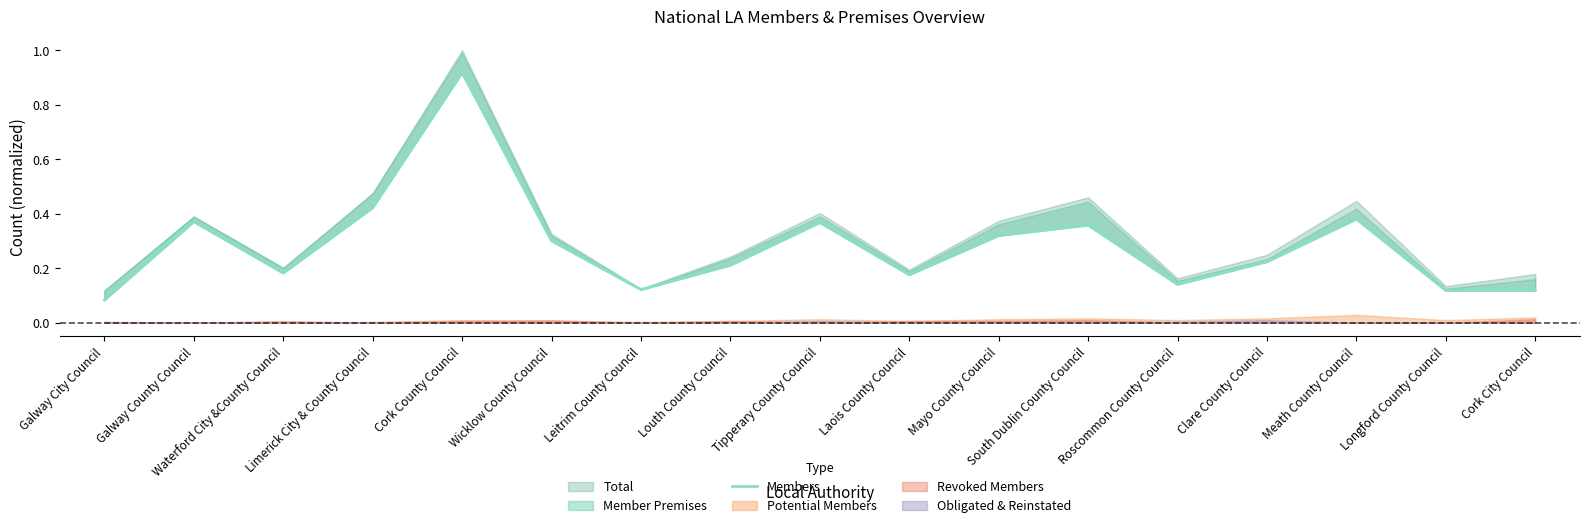

Read the value at Meath County Council.

0.4